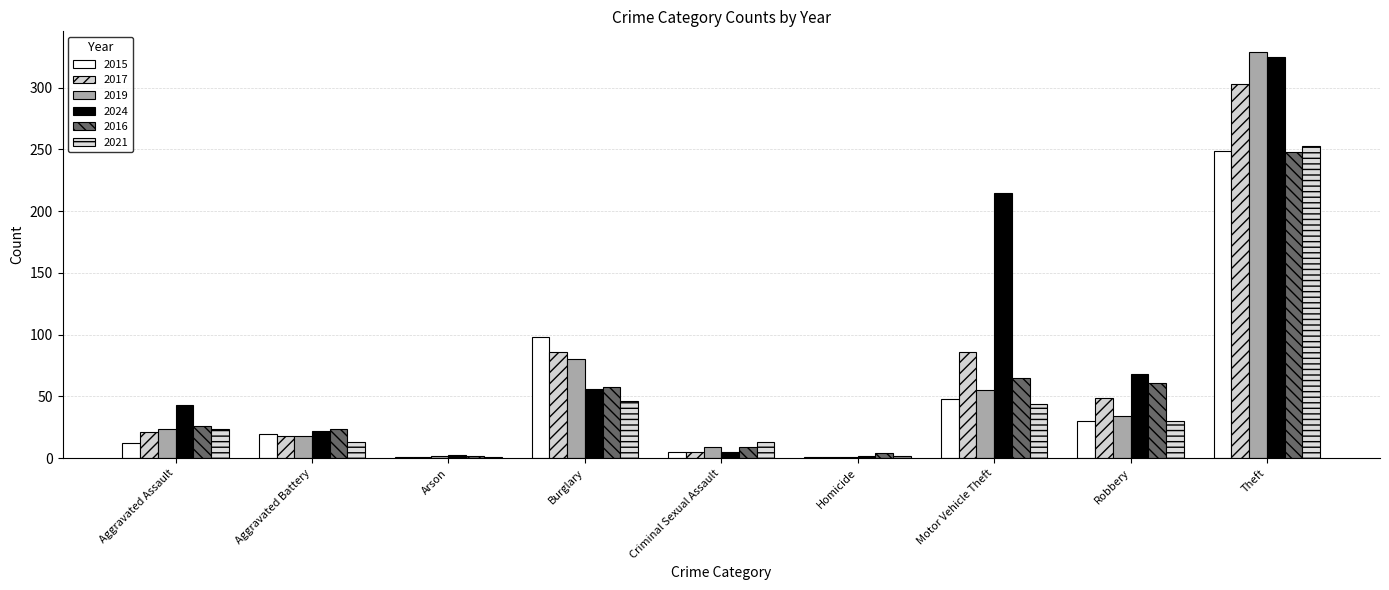

What is the spread (max minus min) of values at Theft?

81